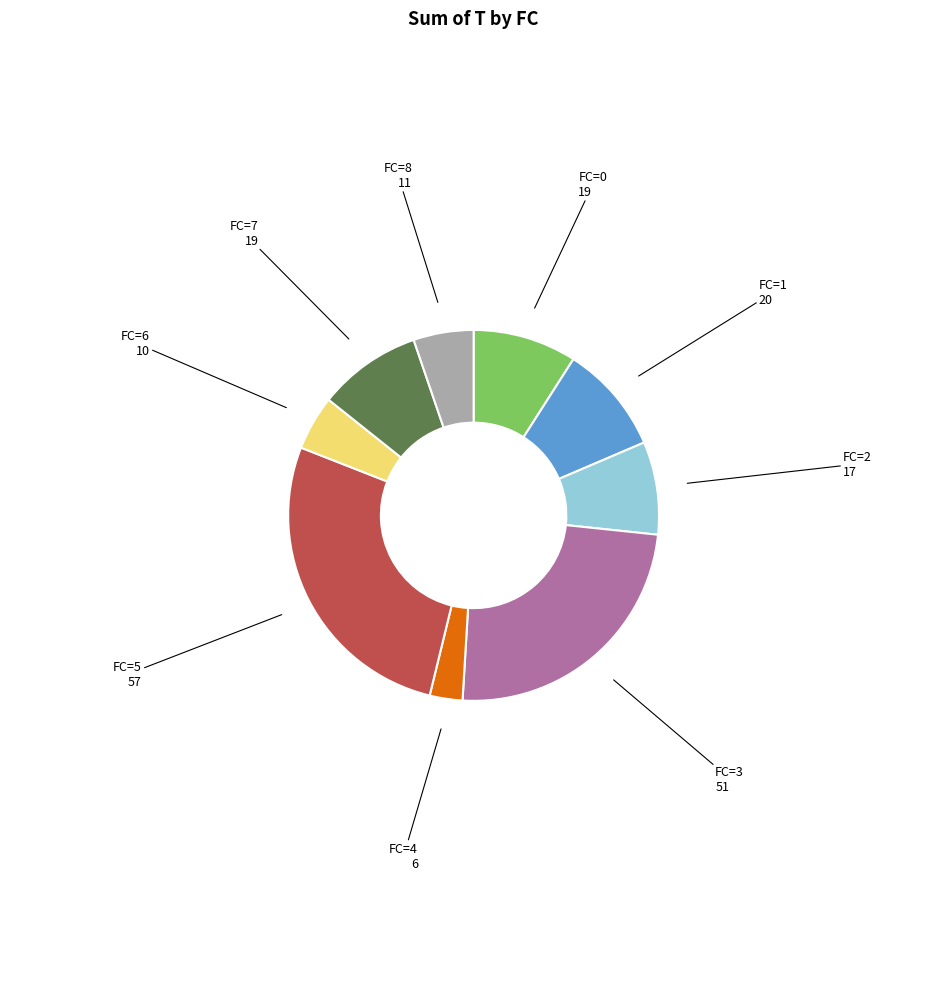

Is there a majority slice in this chart?

No